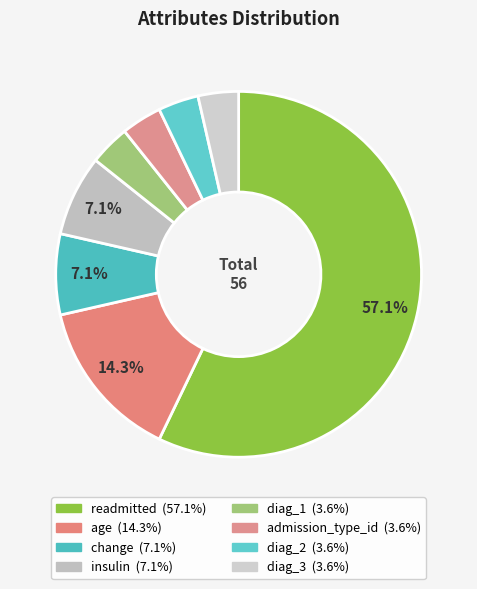

What is the ratio of the value at diag_2 to the value at insulin?

0.5